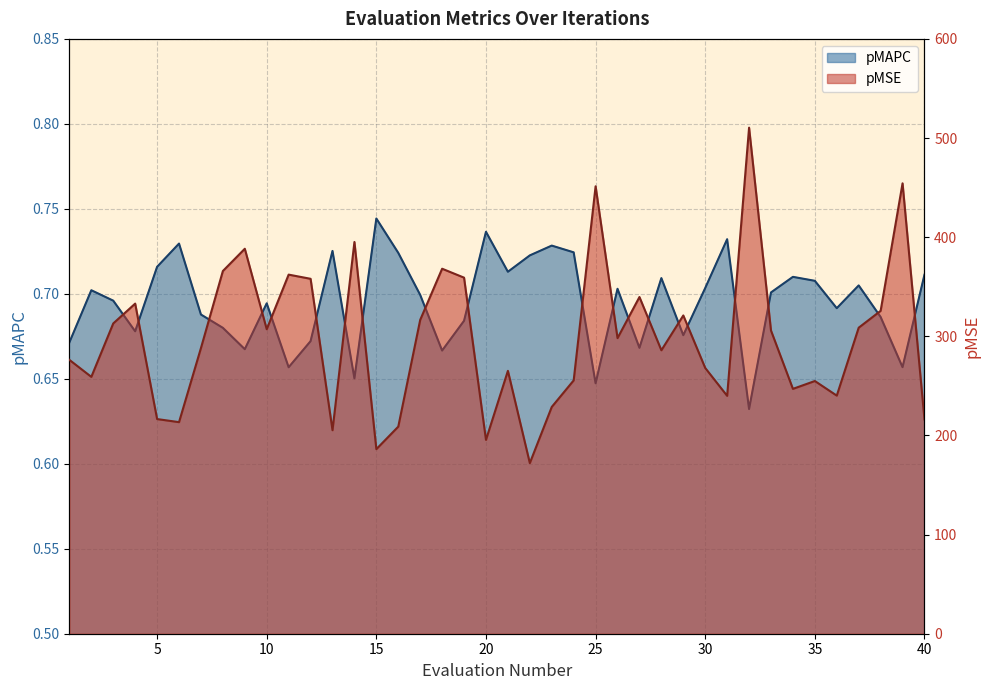

What is the sum of the pMAPC values at 23.0 and 40.0?

1.4